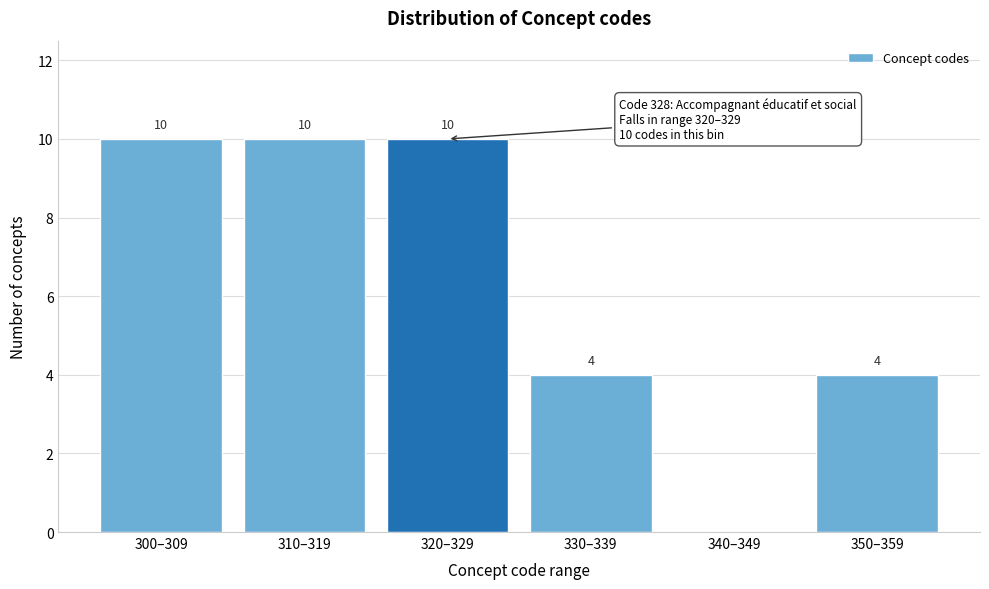

Reading left to right, what are all the values shown in this chart?

300–309=10	310–319=10	320–329=10	330–339=4	340–349=0	350–359=4